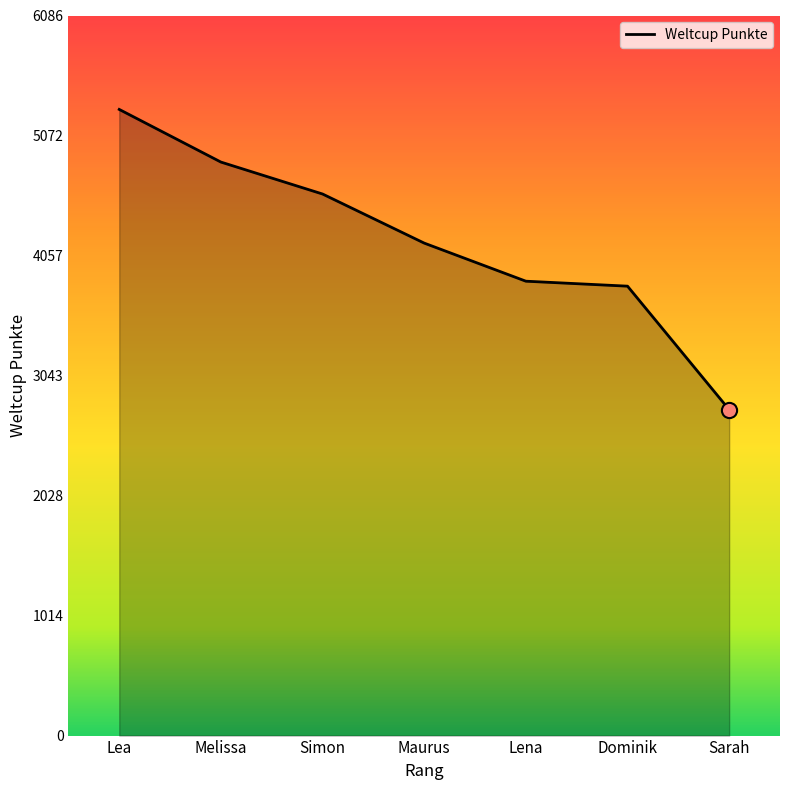

Approximately how many times larger is the value at Lea compared to Sarah?

1.9